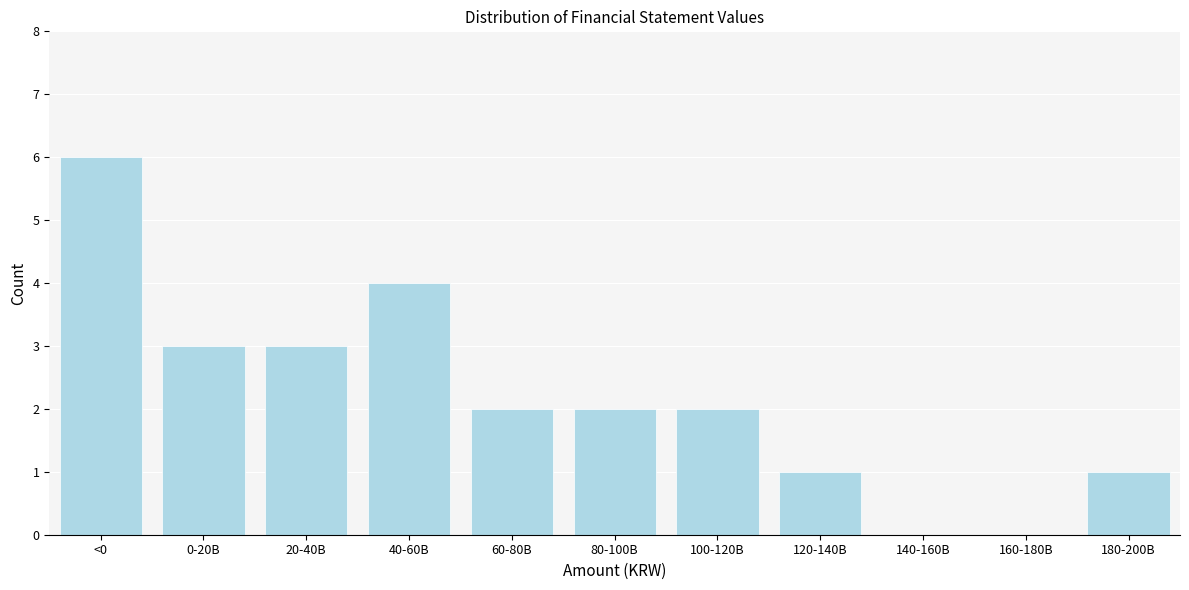

Reading left to right, list all the values displayed in this chart.

<0=6	0-20B=3	20-40B=3	40-60B=4	60-80B=2	80-100B=2	100-120B=2	120-140B=1	140-160B=0	160-180B=0	180-200B=1